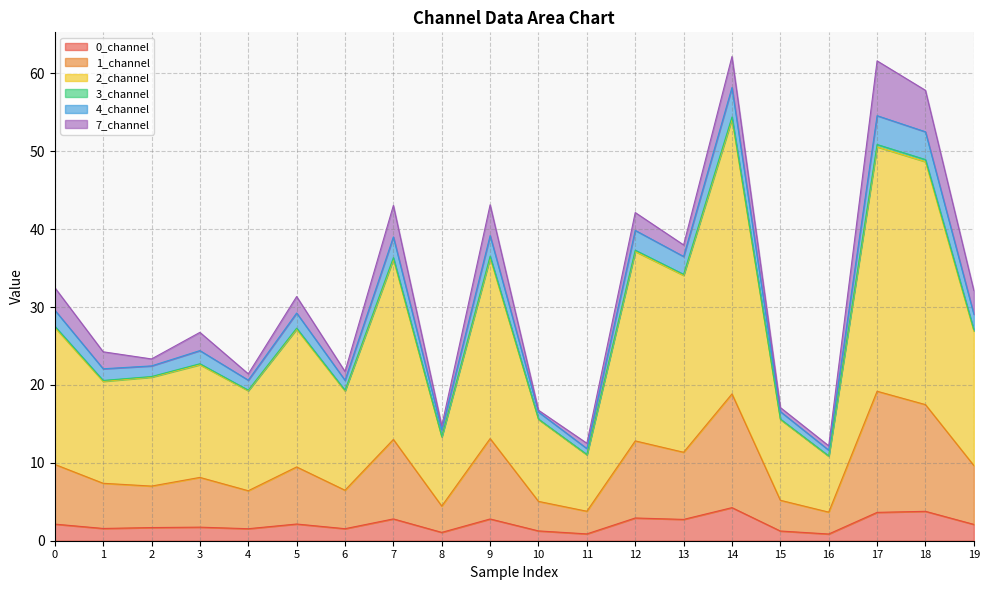

True or false: 0_channel and 2_channel cross at least once.

False